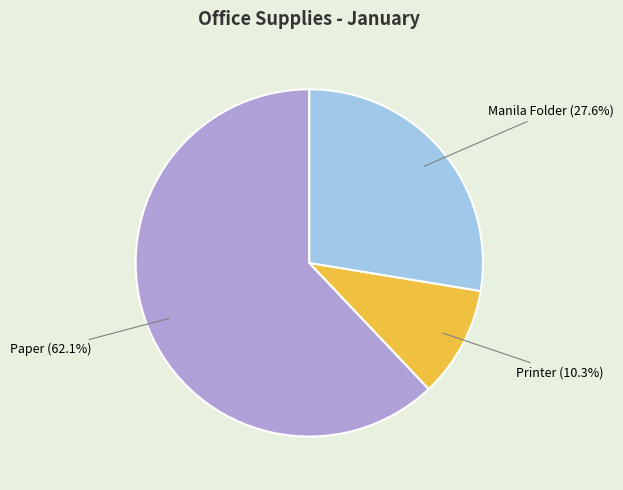

Count the number of slices in the pie.

3